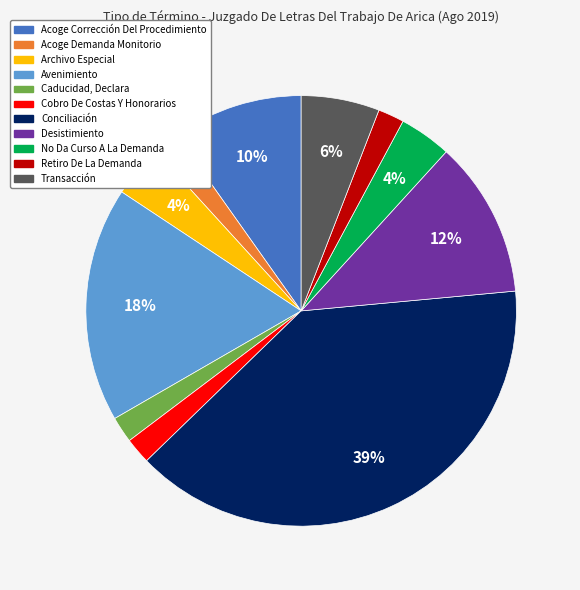

How many segments does this pie chart have?

11